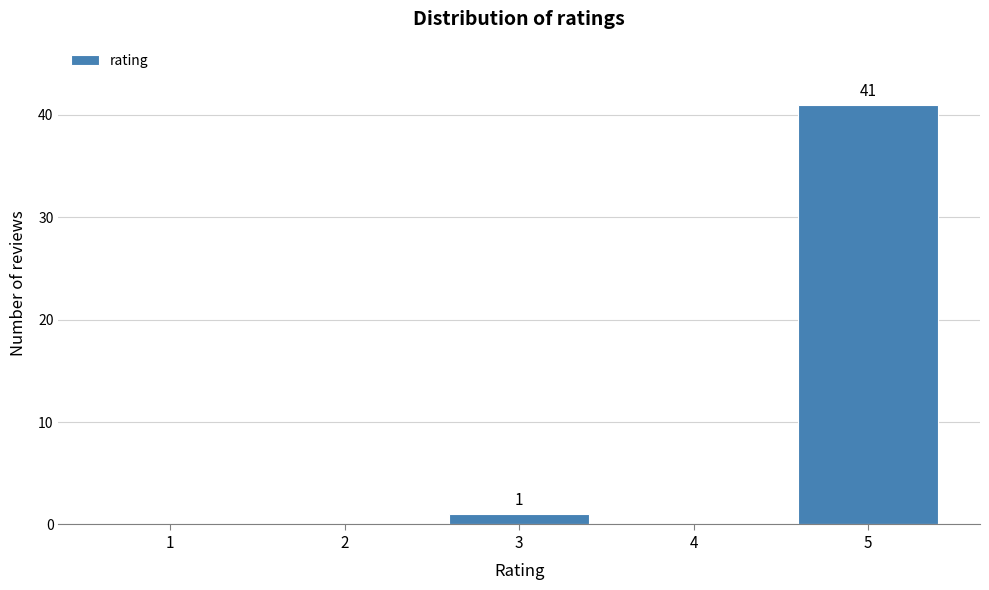

Reading right to left, list all the values displayed in this chart.

5=41	4=0	3=1	2=0	1=0